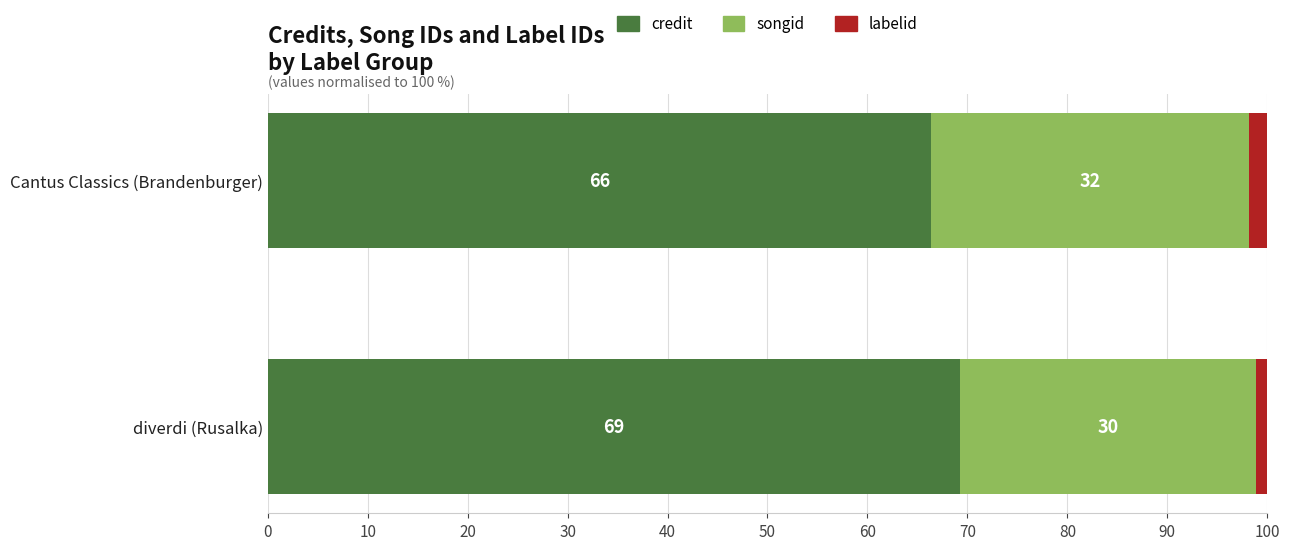

What is the sum of all credit values?

135.6